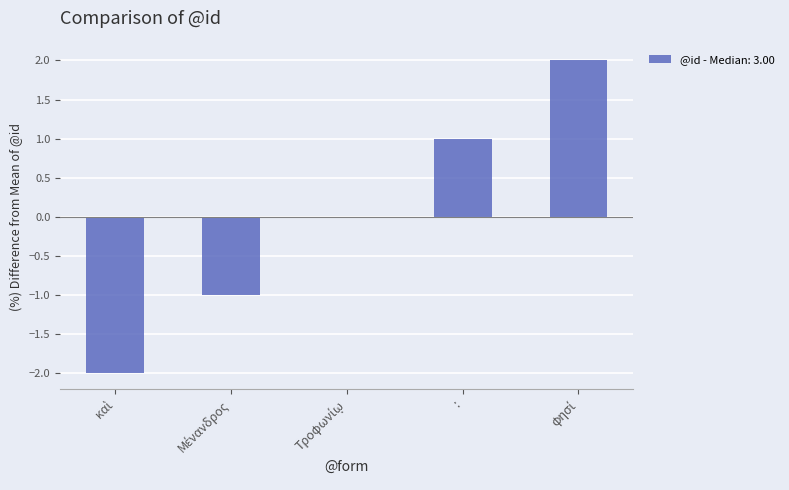

How many categories are shown in the chart?

5